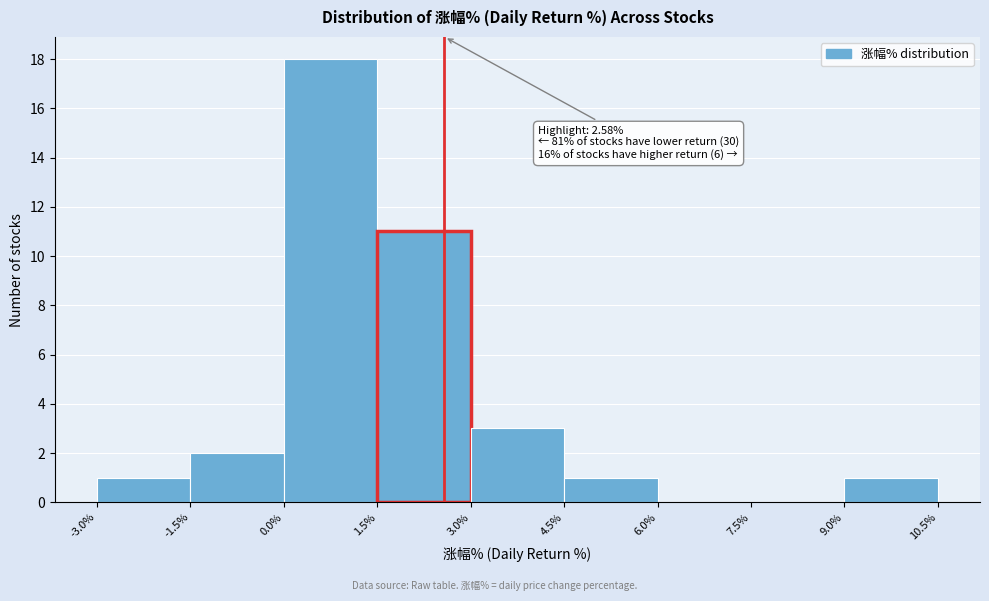

Which range on the x-axis has the tallest bar?

0.0% to 1.5%